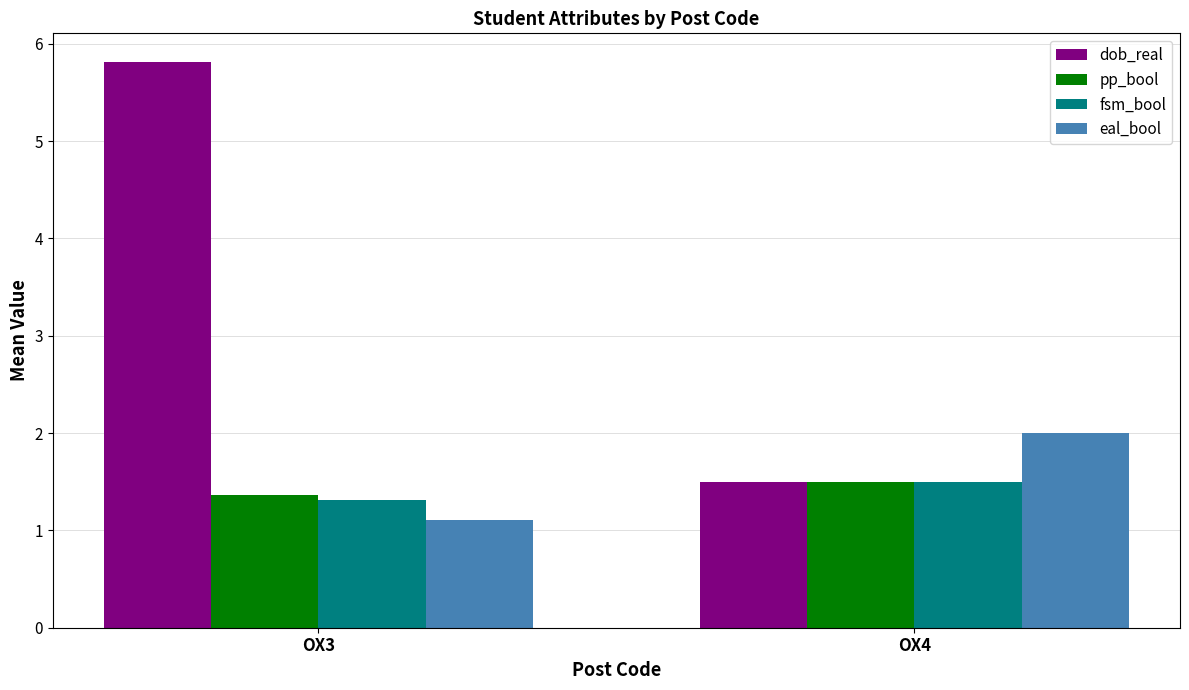

What is the total value across all series at OX4?

6.5